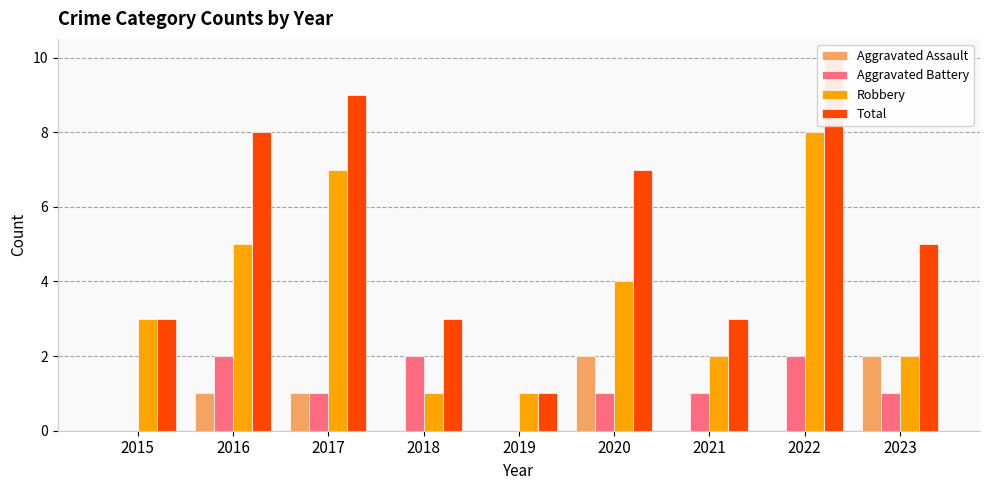

Count the Robbery values in the range 2 to 5.

5